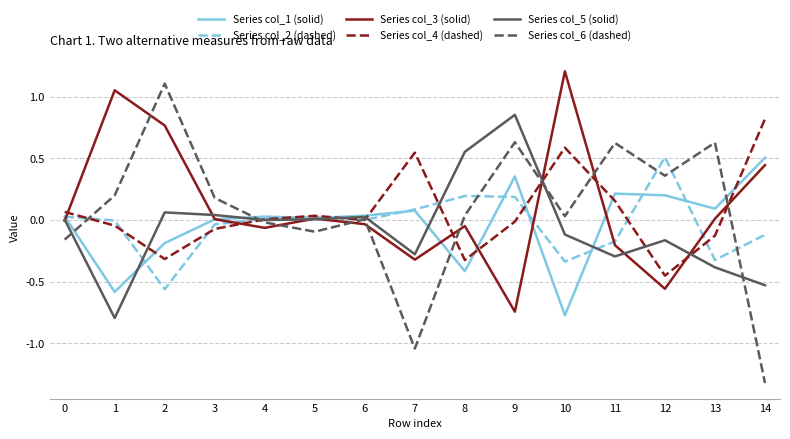

What is the maximum value shown in the chart?

1.2